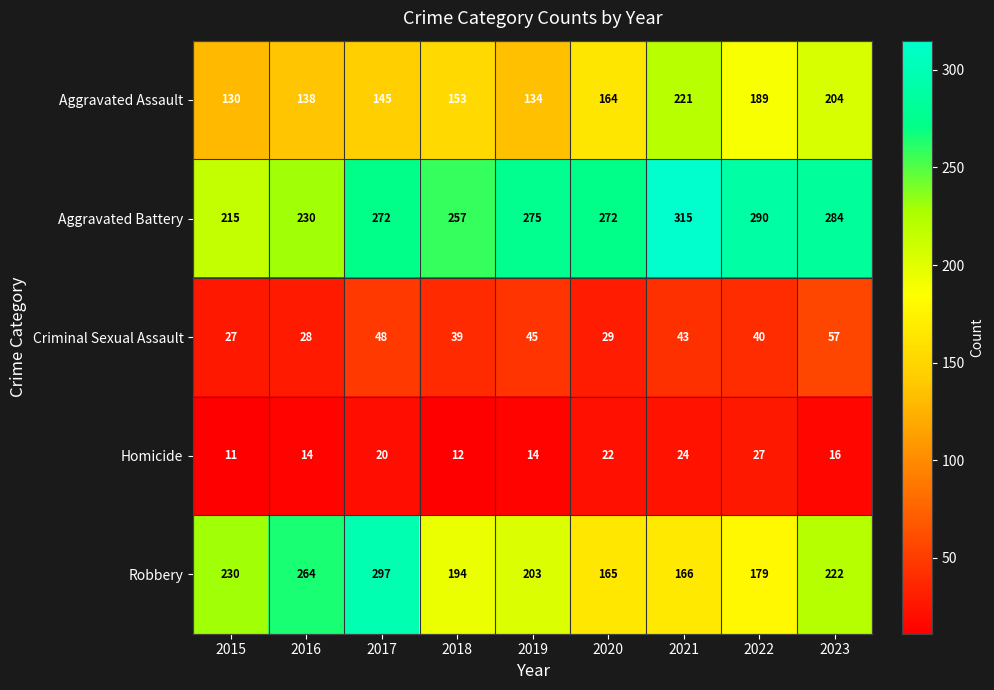

What is the difference between the highest and lowest values at 2023?

268